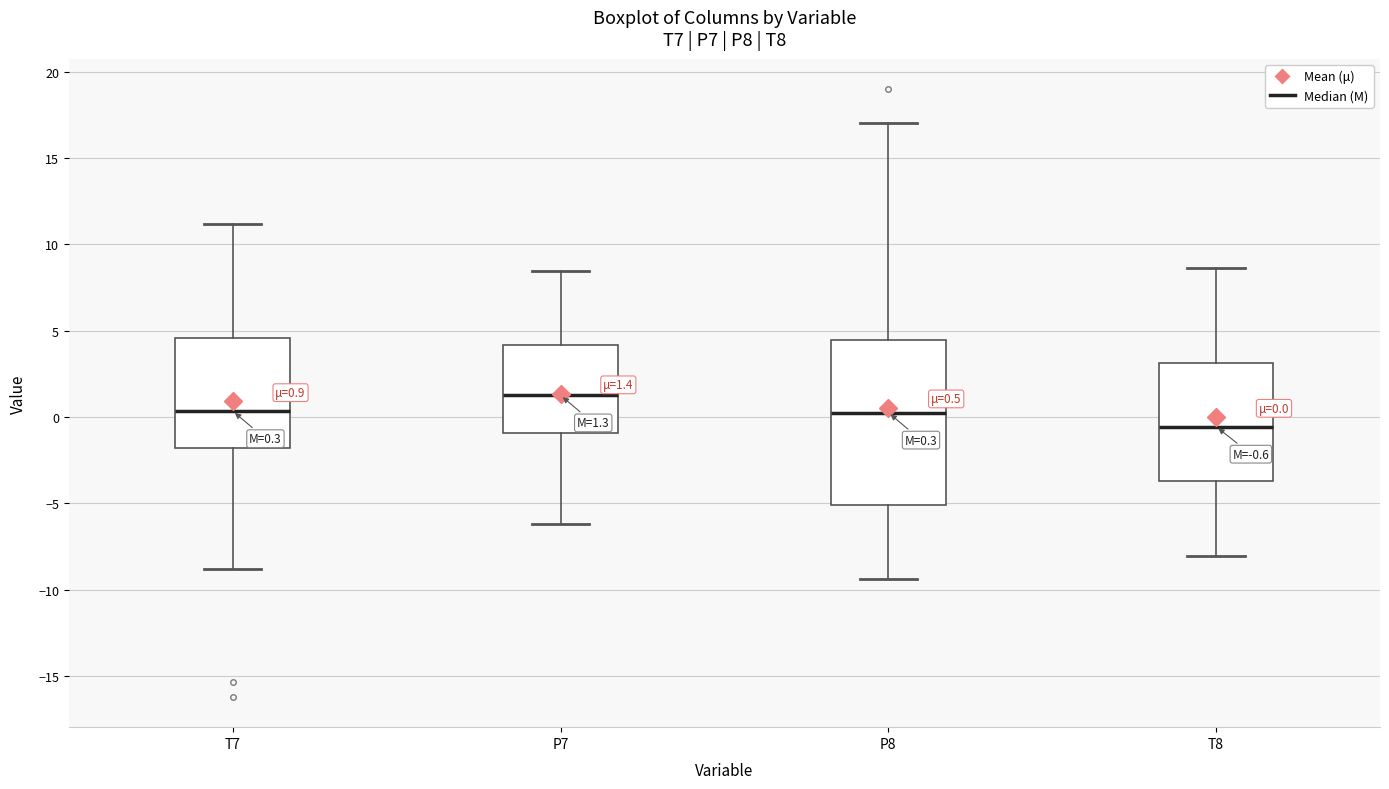

Which box's median line is the highest?

P7